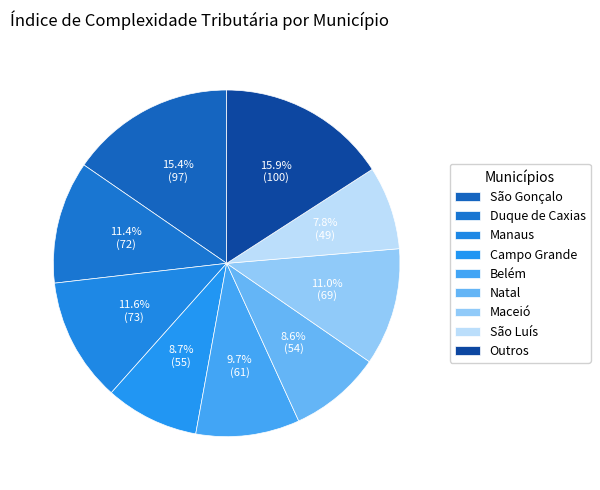

How many segments does this pie chart have?

9